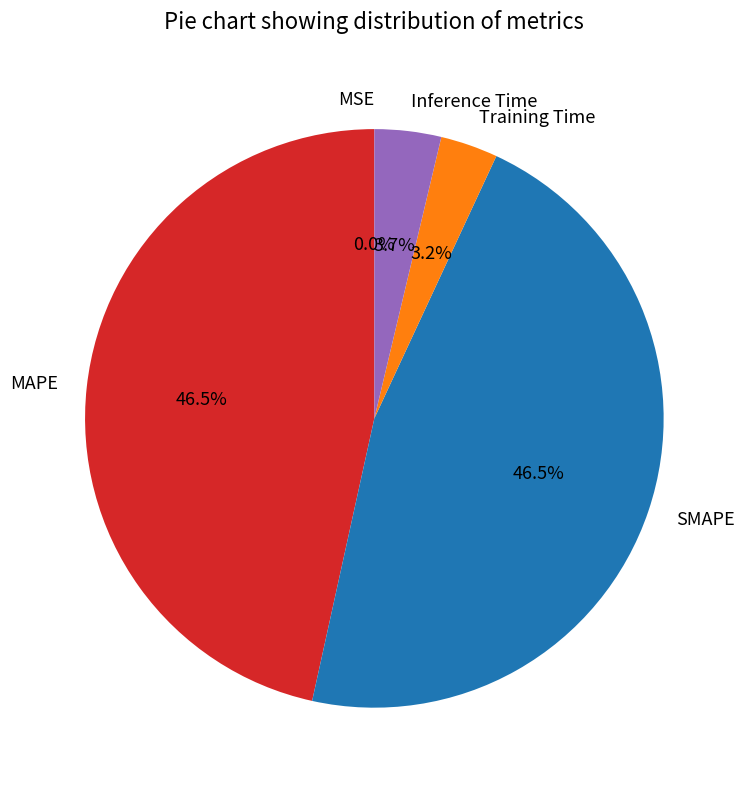

Which has a higher value, Inference Time or MAPE?

MAPE